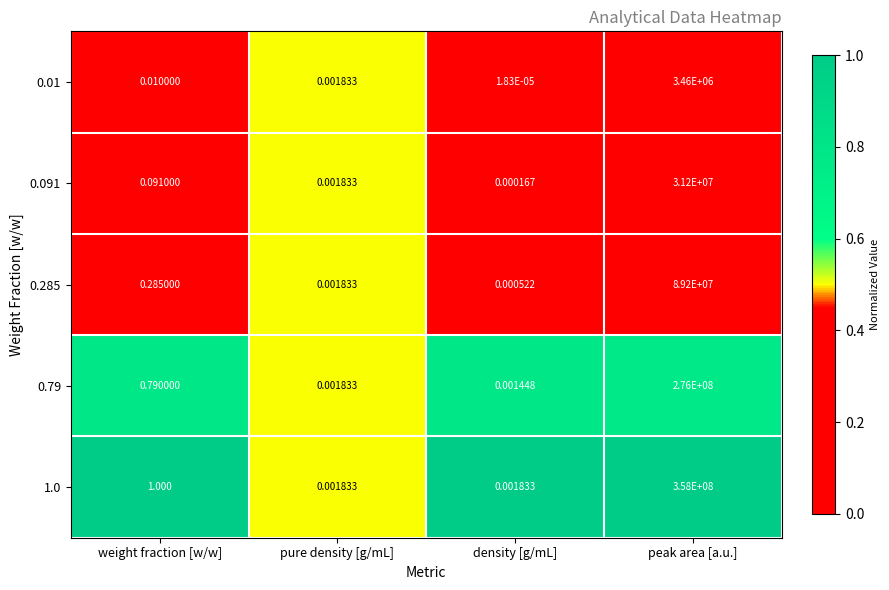

At which label is 0.79 closest to 138000000?

weight fraction [w/w]